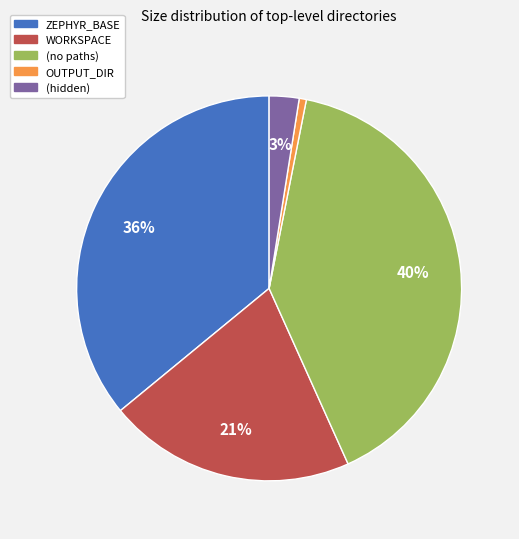

Which has a higher value, ZEPHYR_BASE or (hidden)?

ZEPHYR_BASE